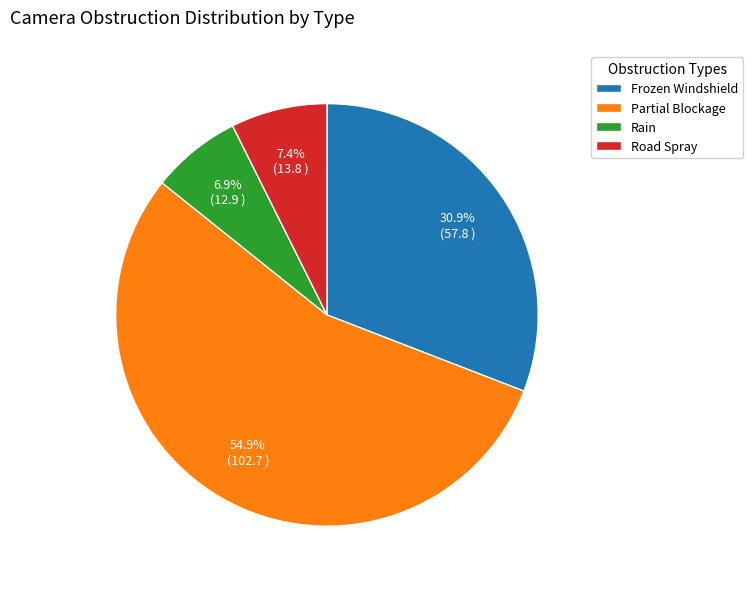

What percentage is the Rain slice, to the nearest percent?

7%